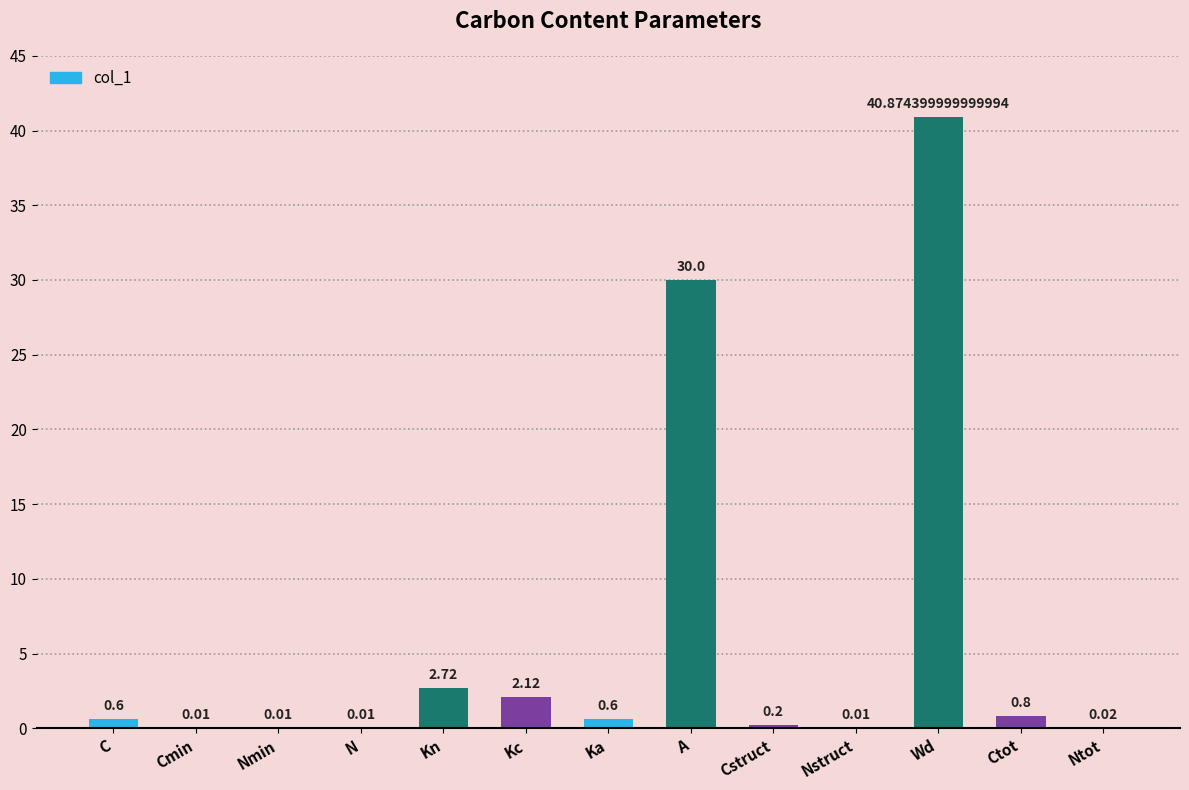

What is the change in value from C to Nmin?

-0.6